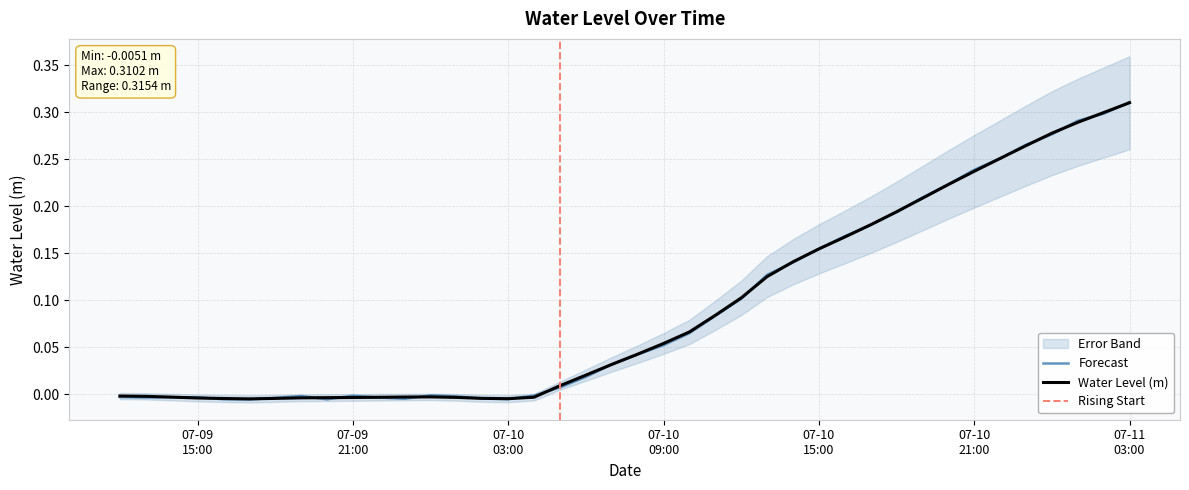

What is the change in value from 2023-07-10 13:00:00 to 2023-07-10 22:00:00?

+0.1